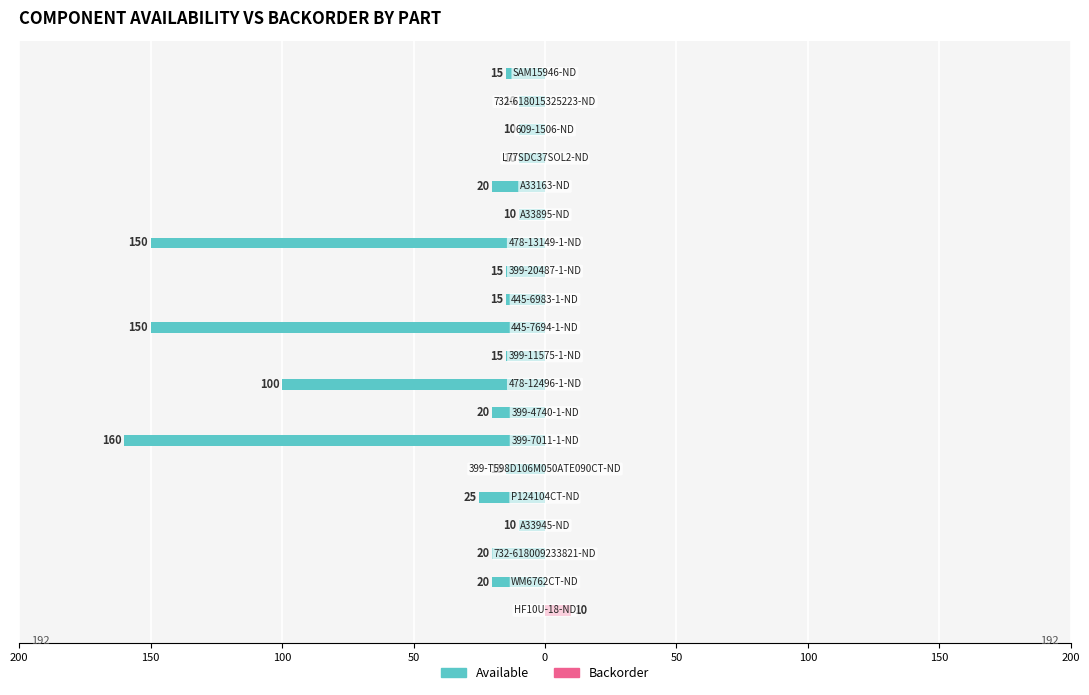

What is the sum of all Backorder values?

10